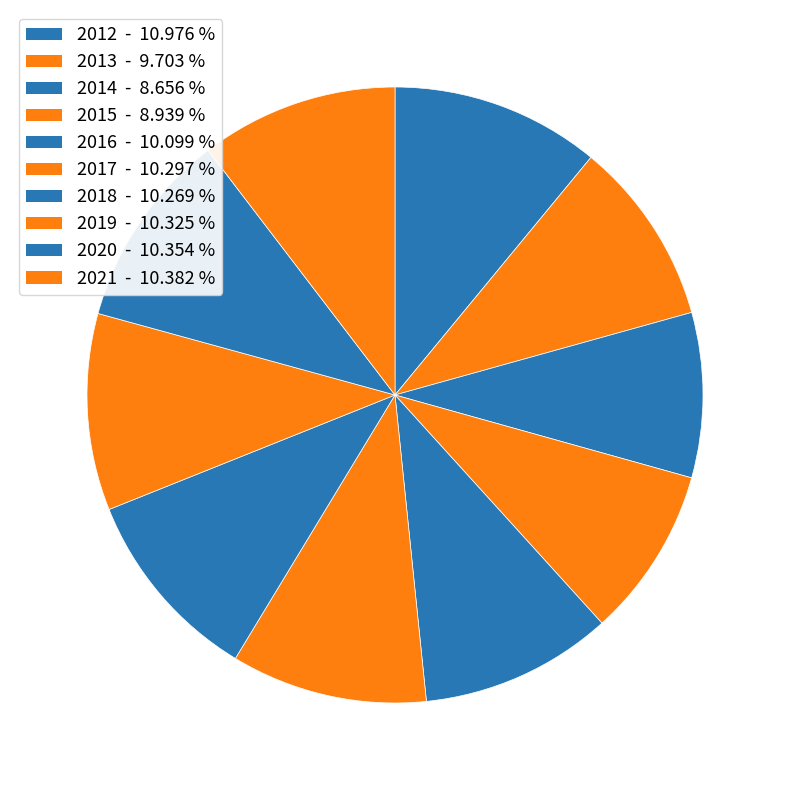

To the nearest percent, what portion does 2016 represent?

10%